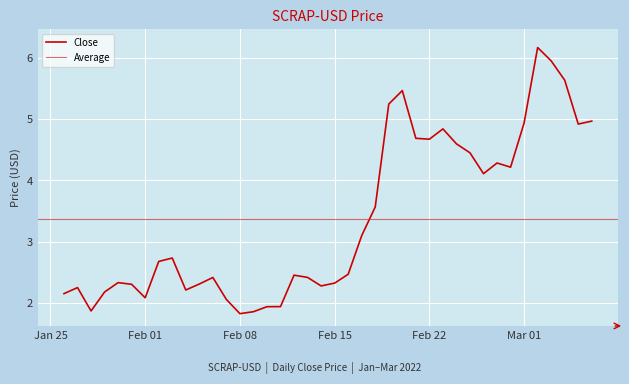

What is the lowest value of the Close series?

1.8